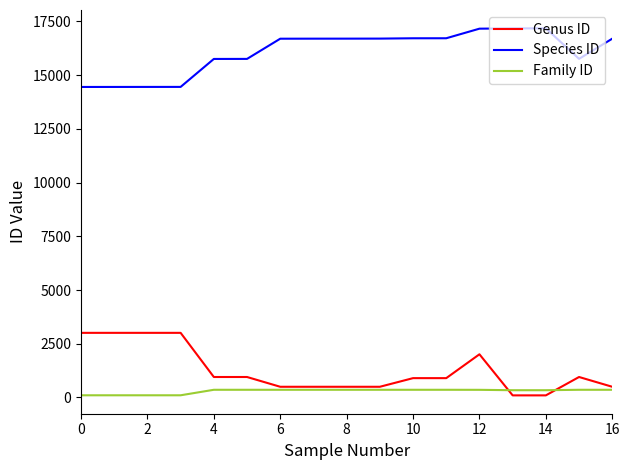

True or false: Species ID and Genus ID intersect in this chart.

False